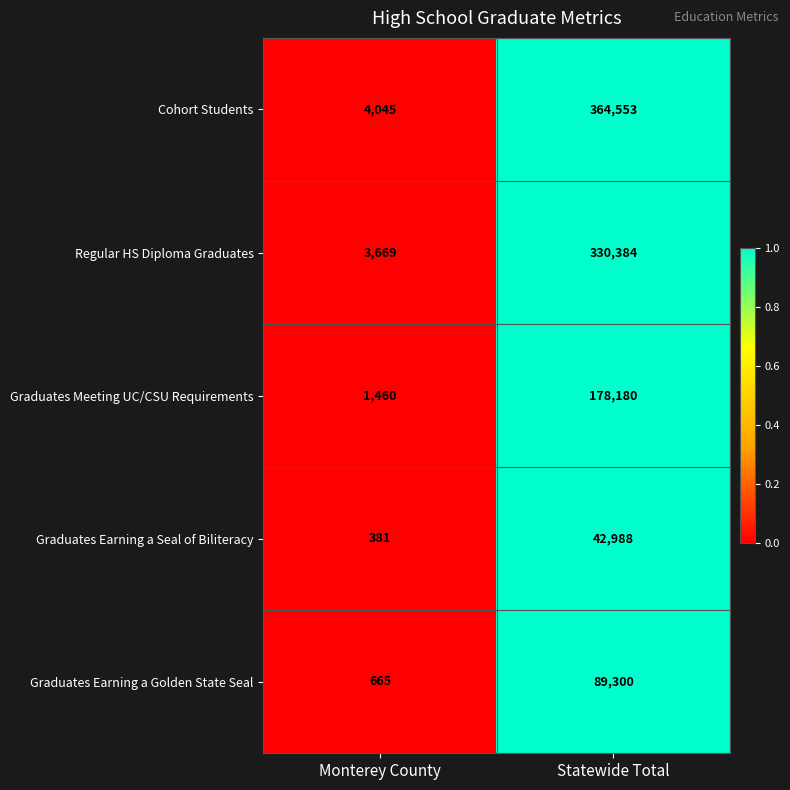

Reading left to right, what are all the values shown in this chart?

Cohort Students: Monterey County=4045	Statewide Total=364553
Regular HS Diploma Graduates: Monterey County=3669	Statewide Total=330384
Graduates Meeting UC/CSU Requirements: Monterey County=1460	Statewide Total=178180
Graduates Earning a Seal of Biliteracy: Monterey County=381	Statewide Total=42988
Graduates Earning a Golden State Seal: Monterey County=665	Statewide Total=89300